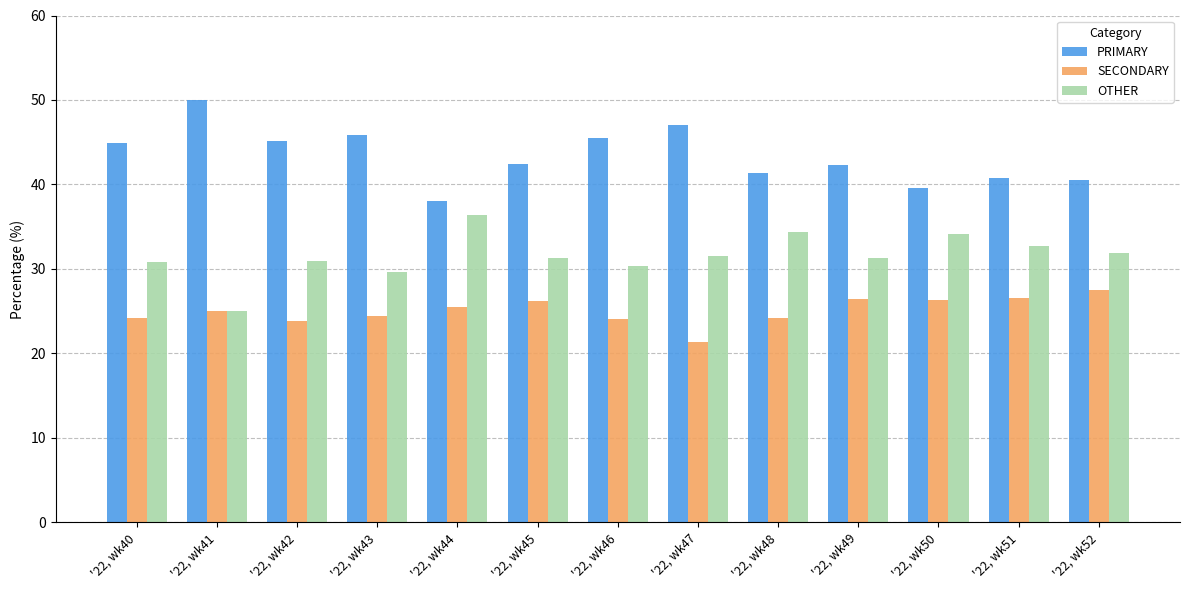

What are all the series names shown in the legend?

PRIMARY, SECONDARY, OTHER